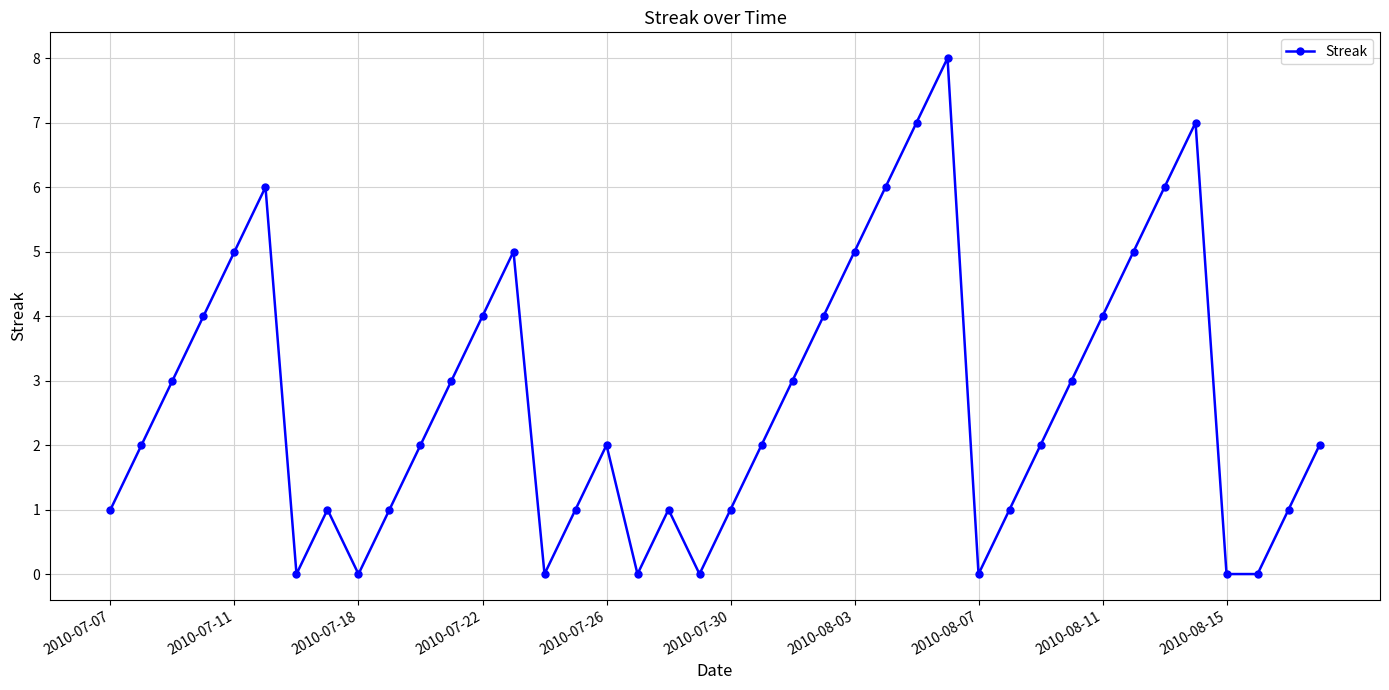

What is the sum of all values?

108